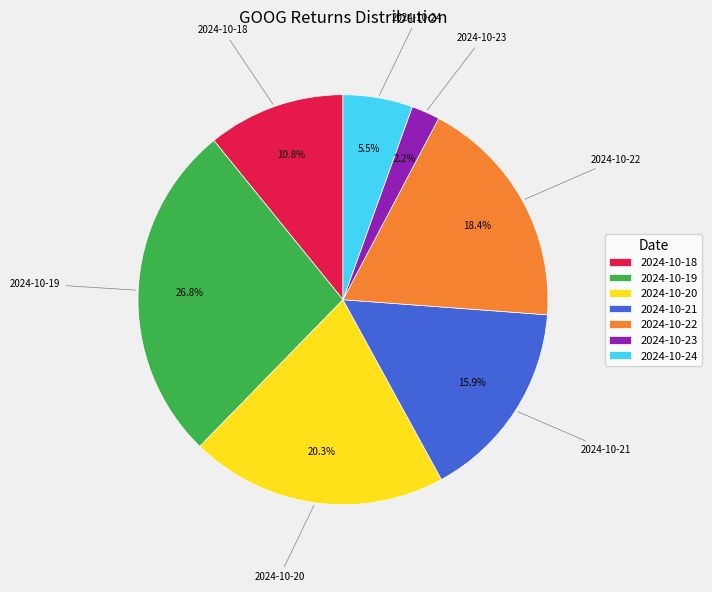

What percentage do 2024-10-22 and 2024-10-24 together represent?

23.9%